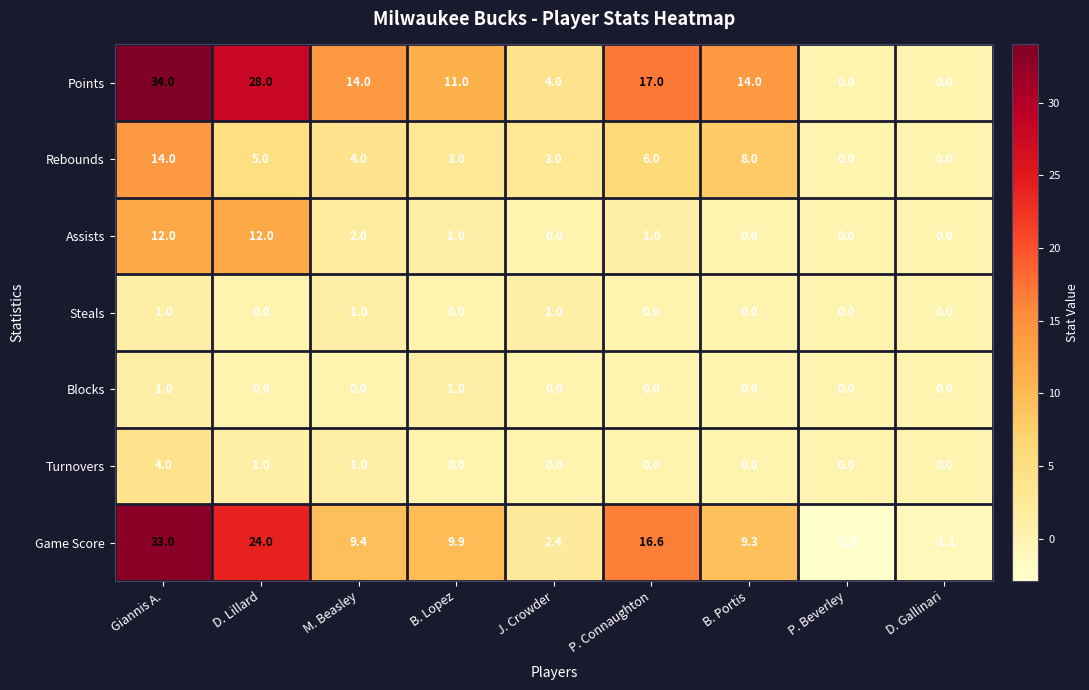

At which category does the chart reach its minimum across all series?

P. Beverley